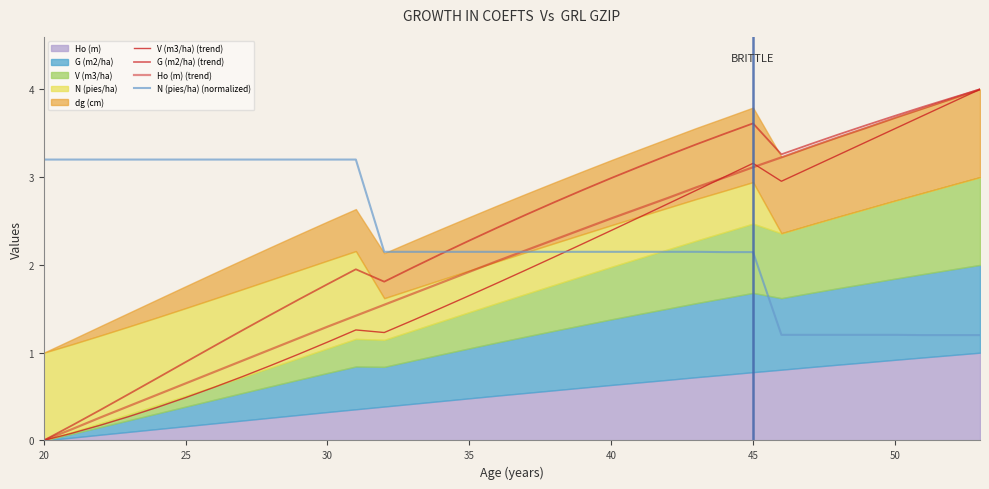

True or false: V (m3/ha) (trend) has more than 2 points higher than both neighbors.

False